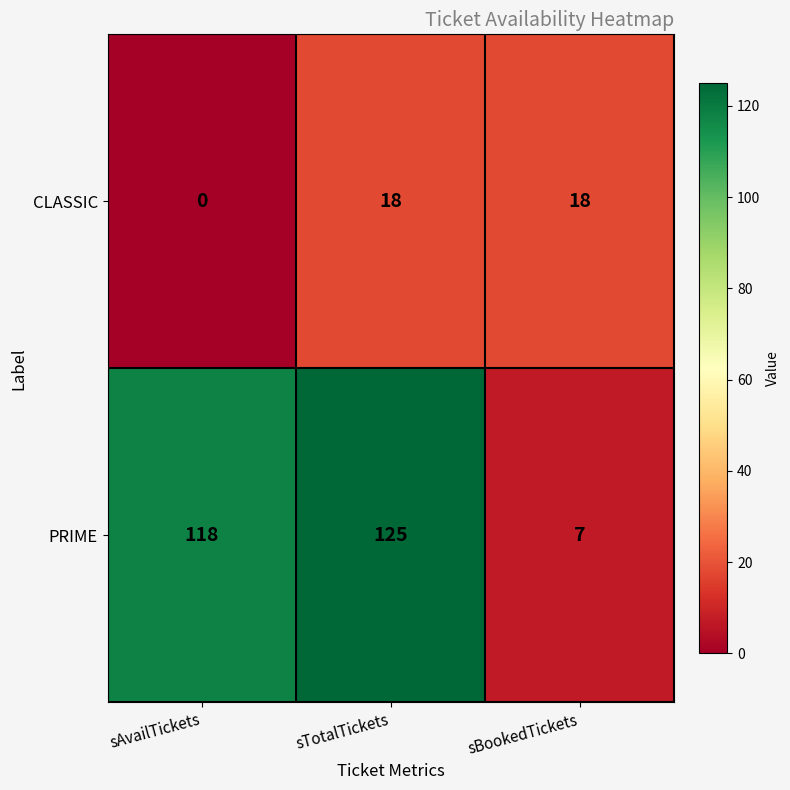

Which label corresponds to the largest value in the chart?

sTotalTickets